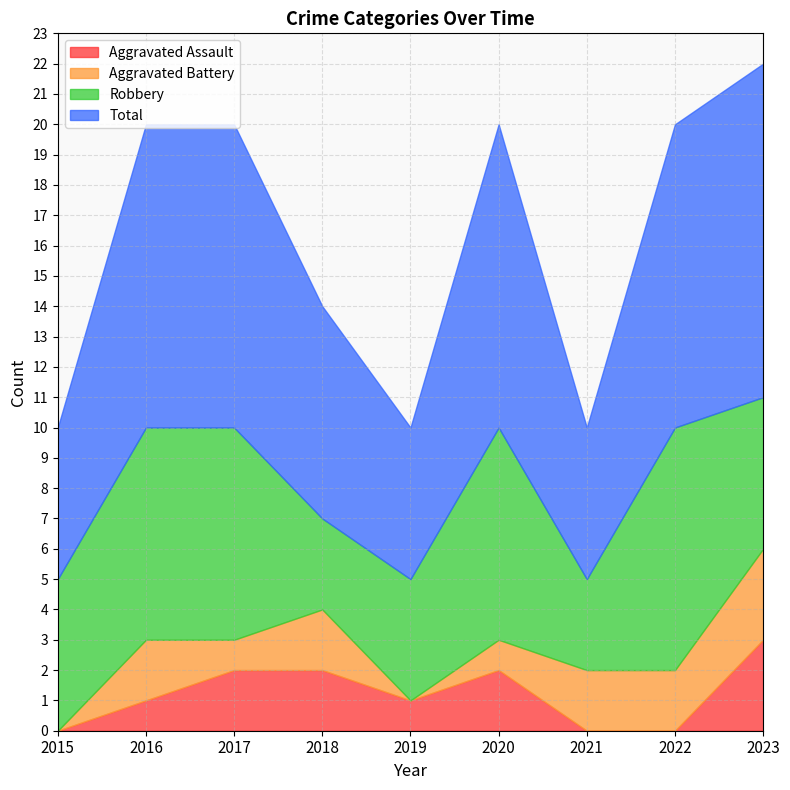

How many categories are shown in the chart?

9